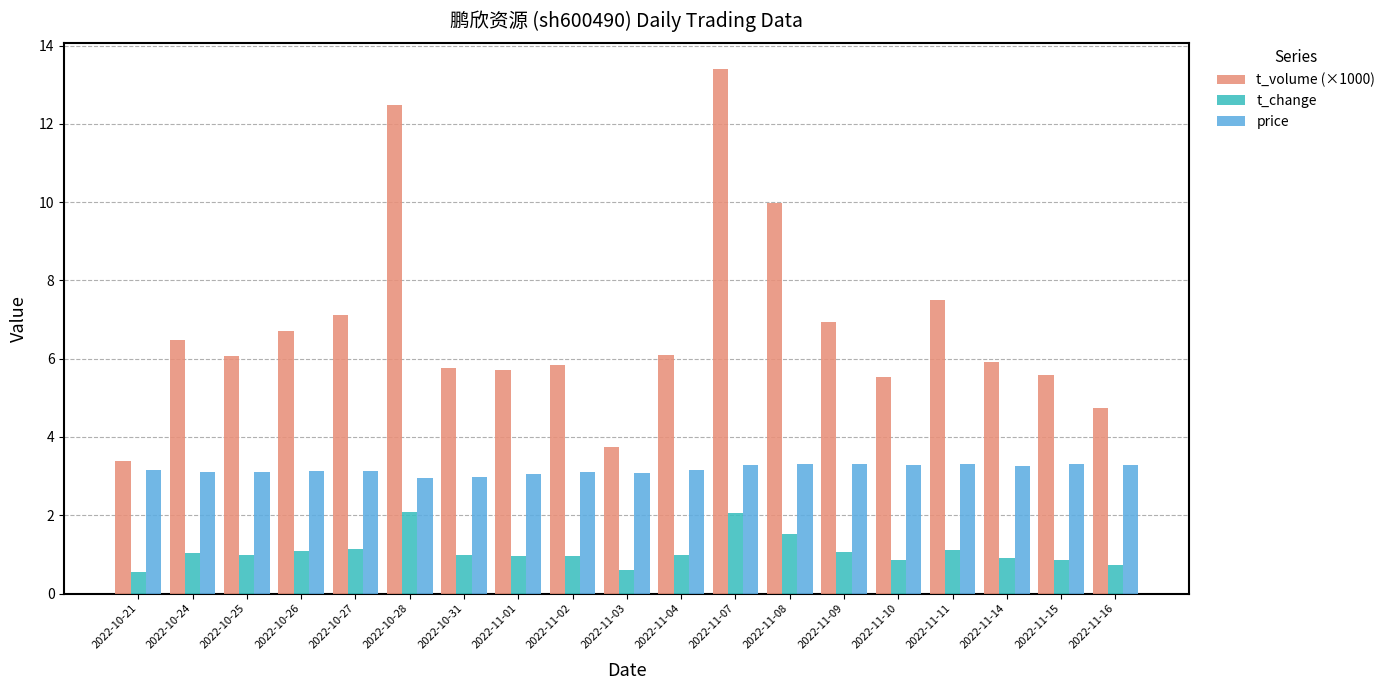

Which label corresponds to the largest value in the chart?

2022-11-07